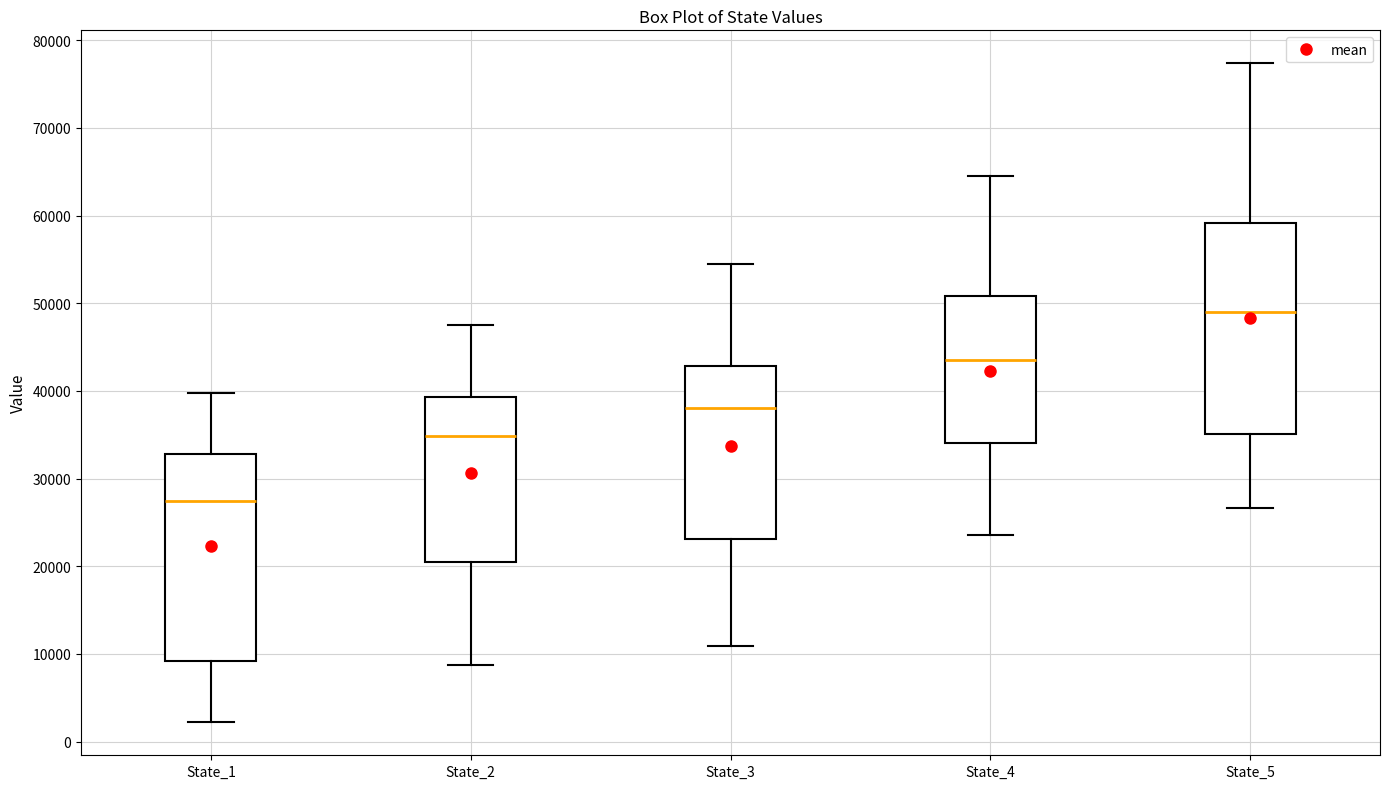

Reading left to right, read every box against the y-axis: the position of its median line, the range the box covers, and the ends of its whiskers. The values are not printed on the chart, so give them approximately, as read against the axis.

State_1: median 27000, box 9000 to 33000, whiskers 2000 to 40000
State_2: median 35000, box 20000 to 39000, whiskers 9000 to 48000
State_3: median 38000, box 23000 to 43000, whiskers 11000 to 54000
State_4: median 44000, box 34000 to 51000, whiskers 24000 to 65000
State_5: median 49000, box 35000 to 59000, whiskers 27000 to 77000